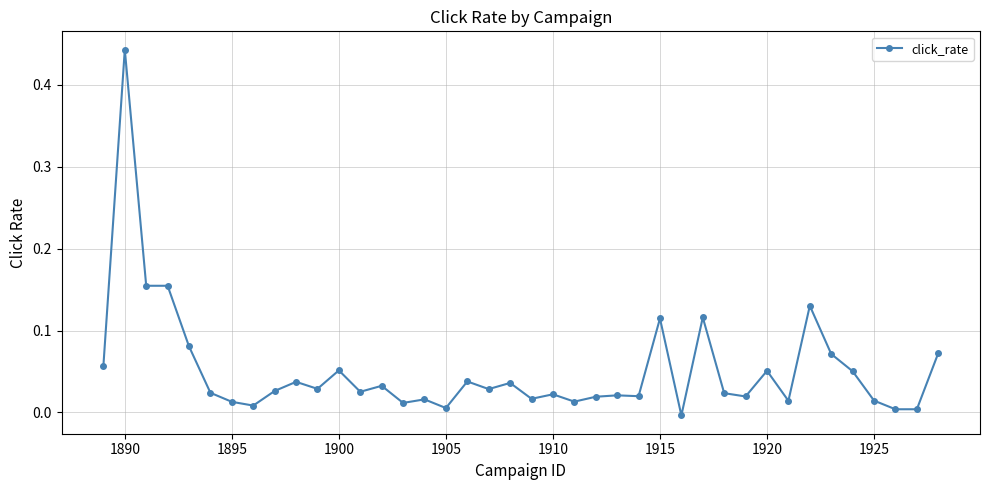

What is the sum of all values?

2.1